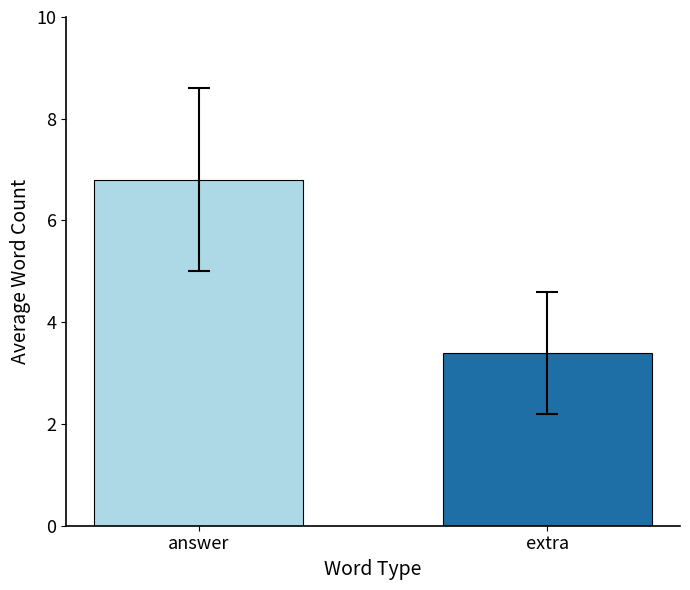

How many bars are there in total?

2